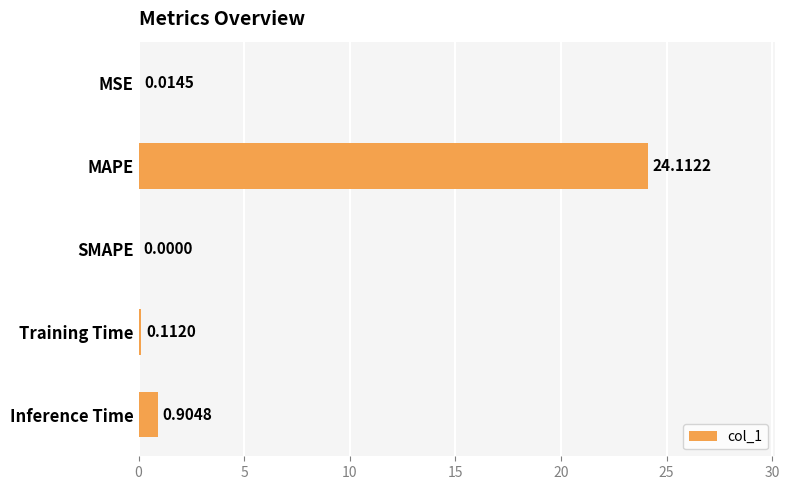

Between MSE and Training Time, which is larger?

Training Time